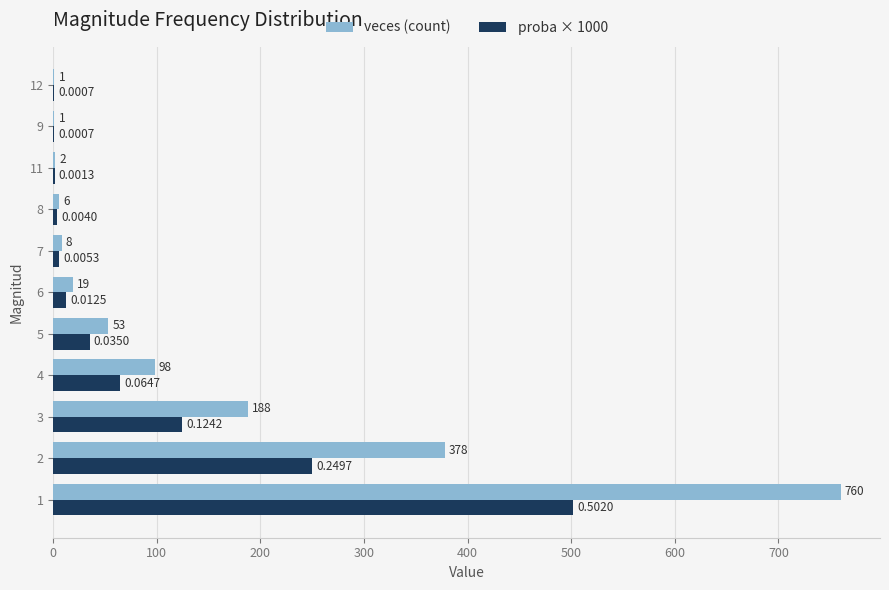

Which series has the widest spread of values?

veces (count)